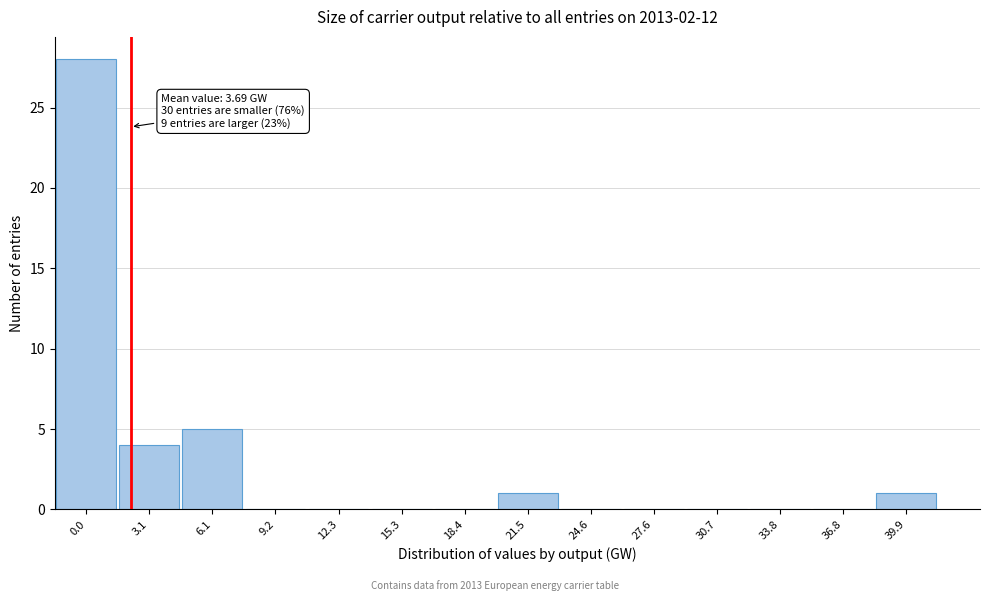

Reading right to left, extract all data points from this chart.

39.9=1	36.8=0	33.8=0	30.7=0	27.6=0	24.6=0	21.5=1	18.4=0	15.3=0	12.3=0	9.2=0	6.1=5	3.1=4	0.0=28